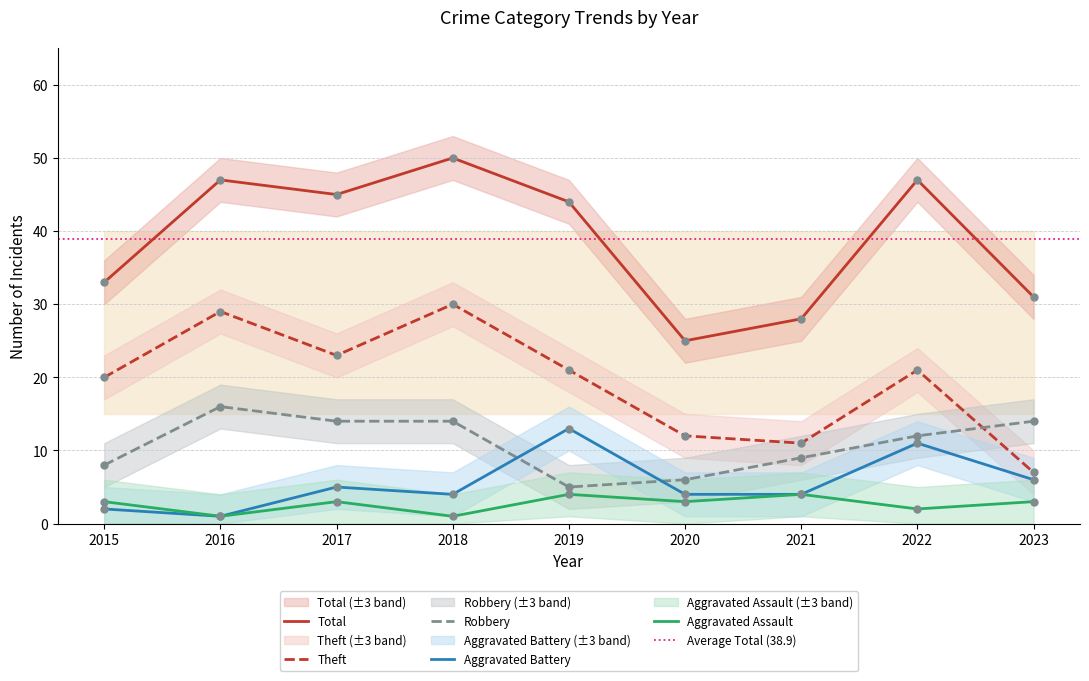

Is the value of Theft at 2018 greater than the value of Robbery at 2015?

Yes